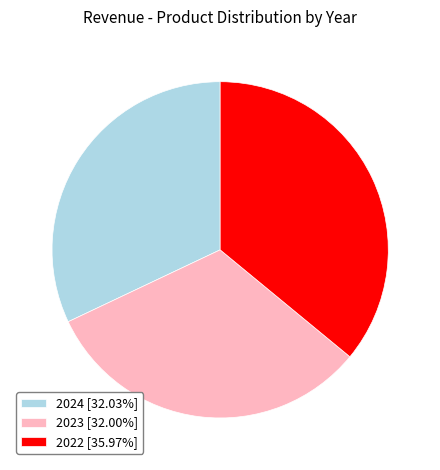

What is the ratio of the value at 2023 [32.00%] to the value at 2022 [35.97%]?

0.9